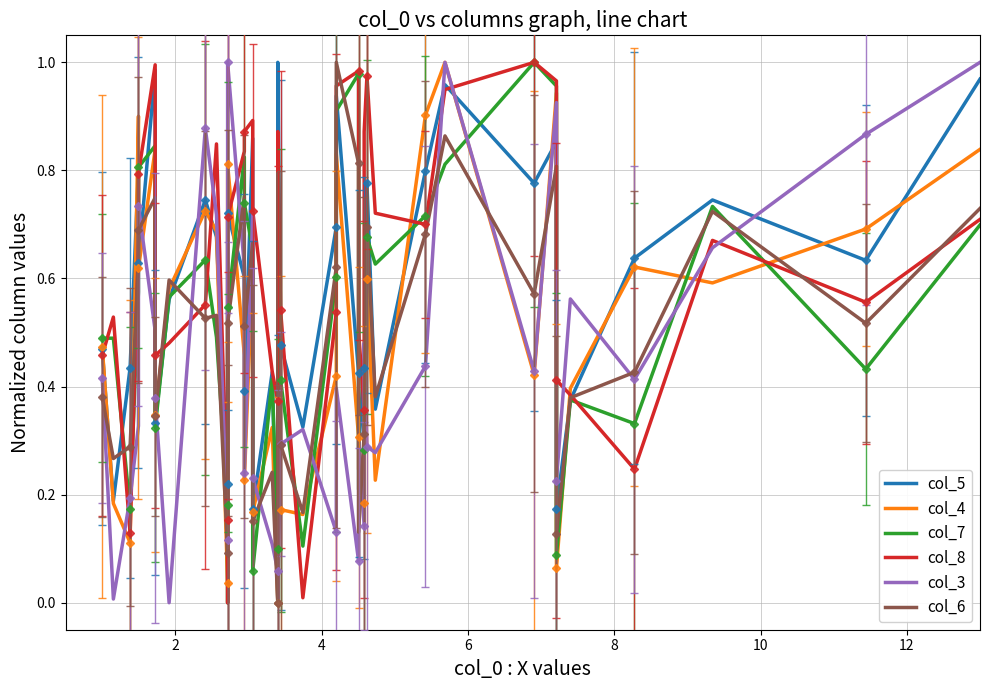

What is the value of the col_6 point at the 20th from the left?

0.8